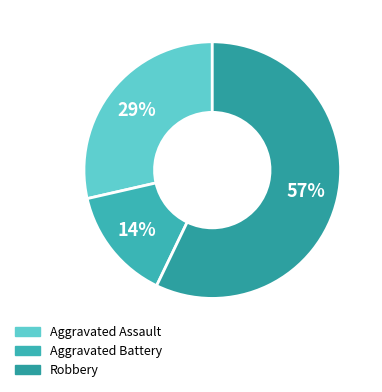

Which category has the smallest portion of the pie?

Aggravated Battery